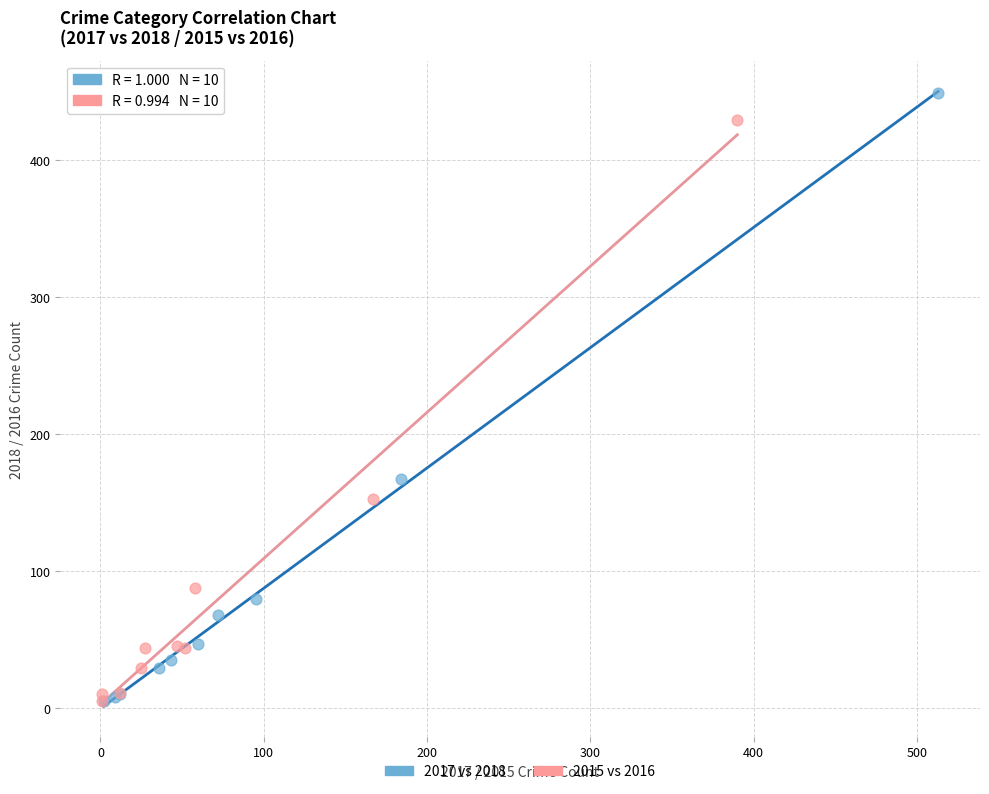

Which series contains the highest Y value?

2017 vs 2018